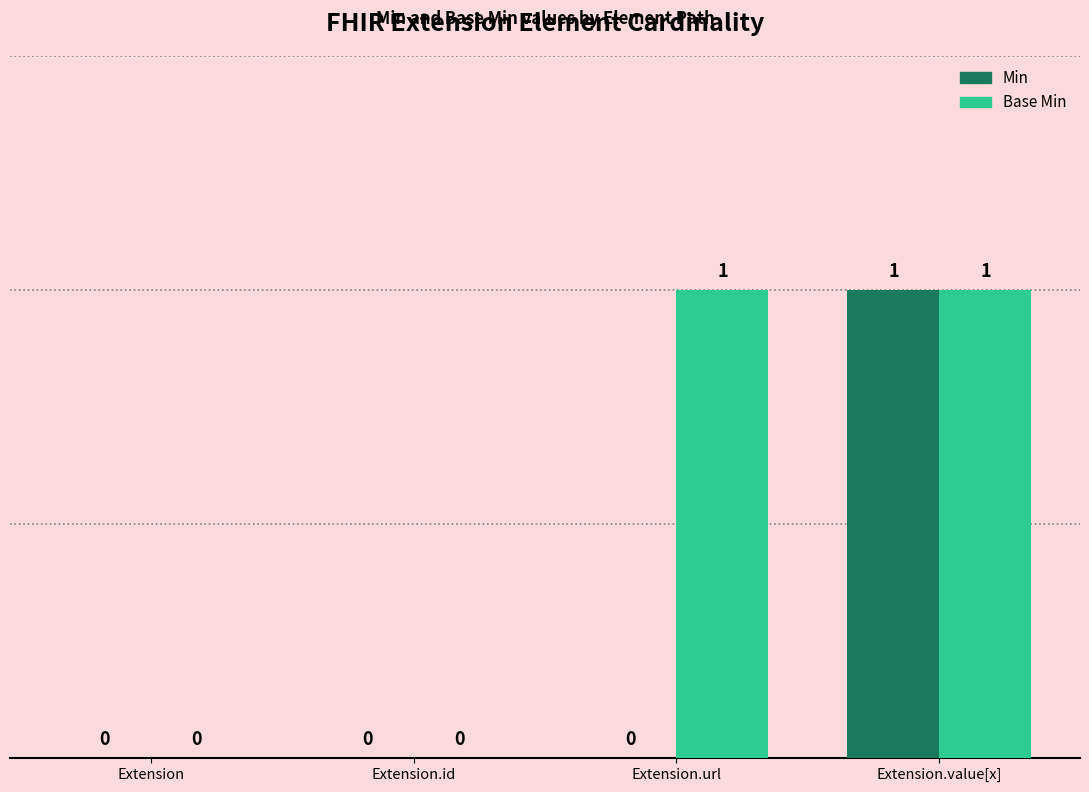

Read the Base Min value at Extension.value[x].

1